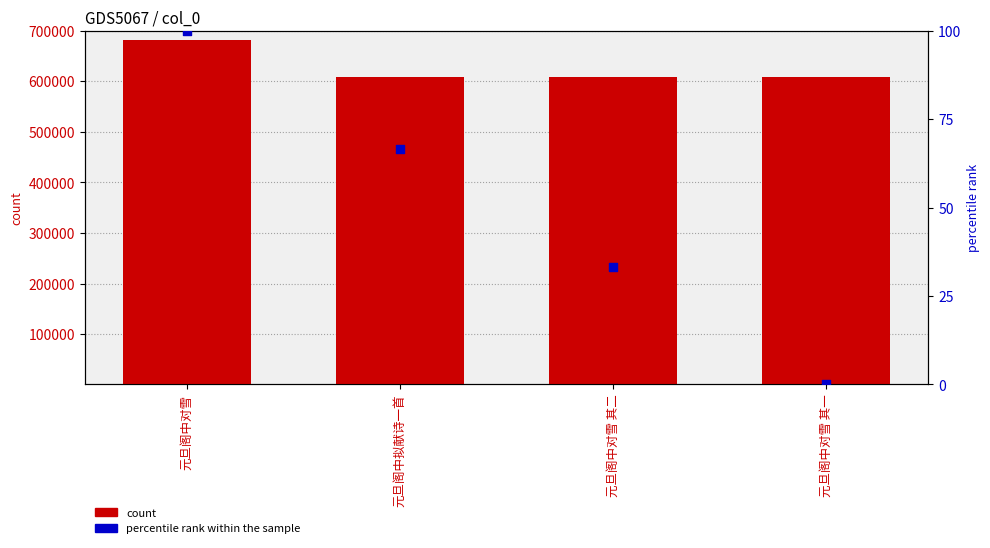

Which series has the largest Y range (max minus min)?

count